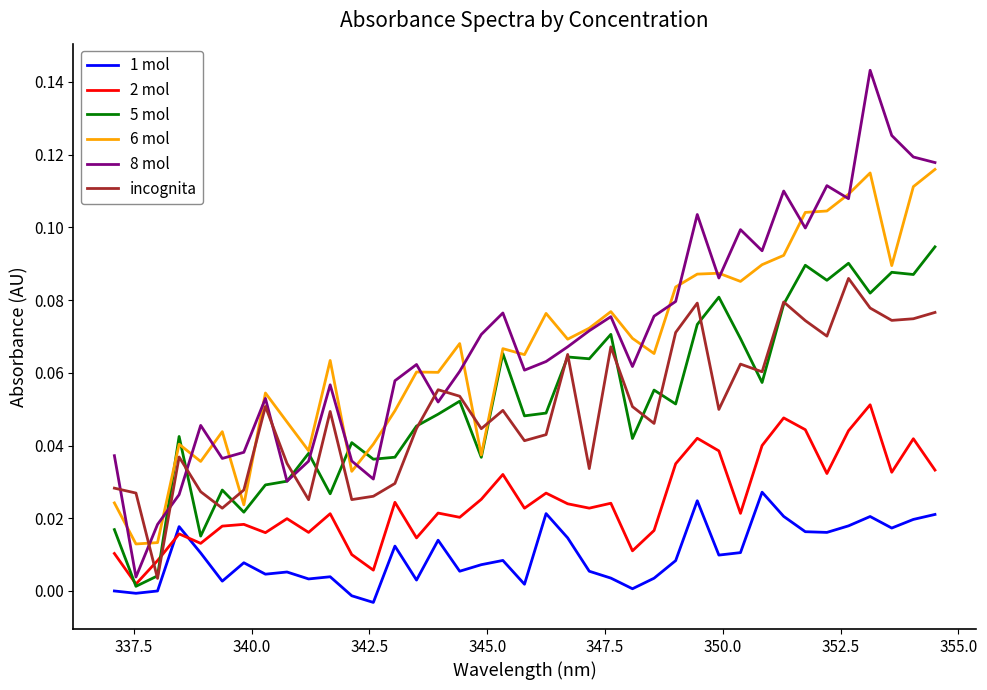

True or false: 8 mol and 1 mol intersect in this chart.

False